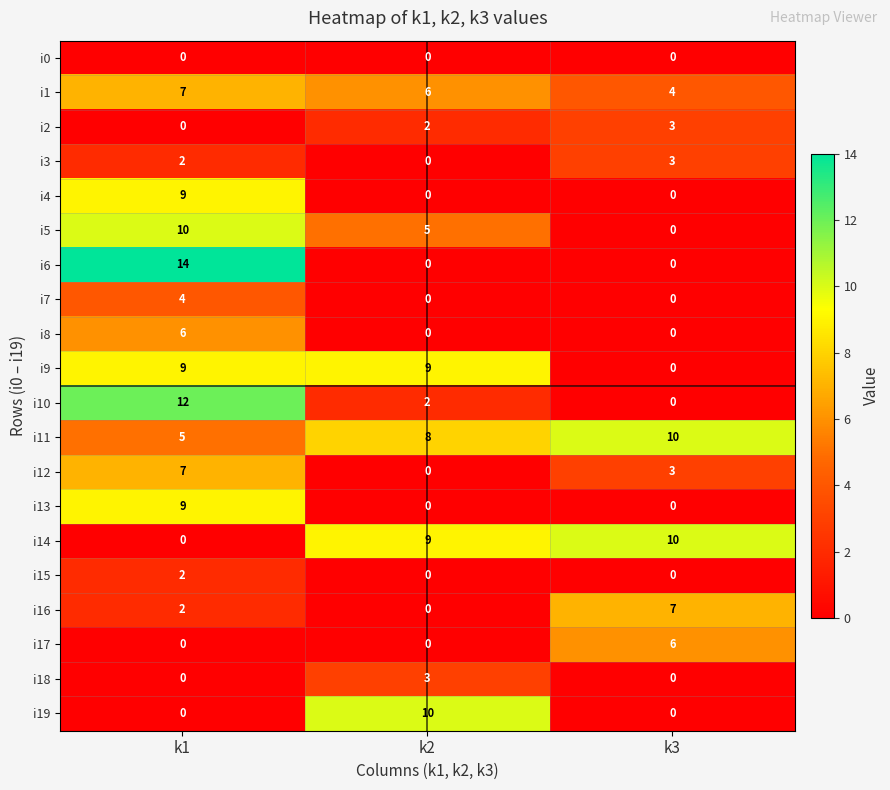

Which label corresponds to the largest value in the chart?

k1